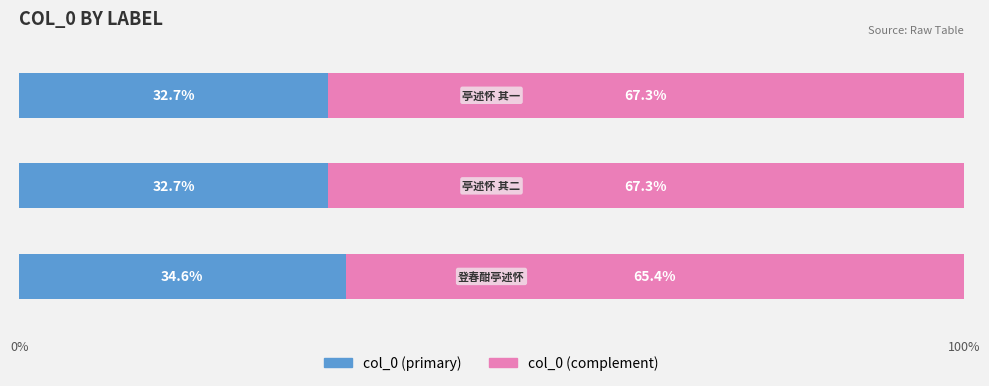

How many categories are shown in the chart?

3